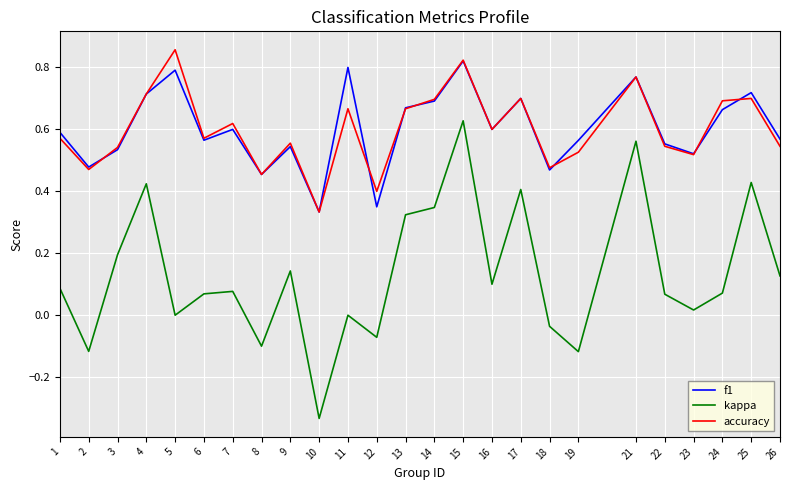

Where does the kappa series first go above 0?

1